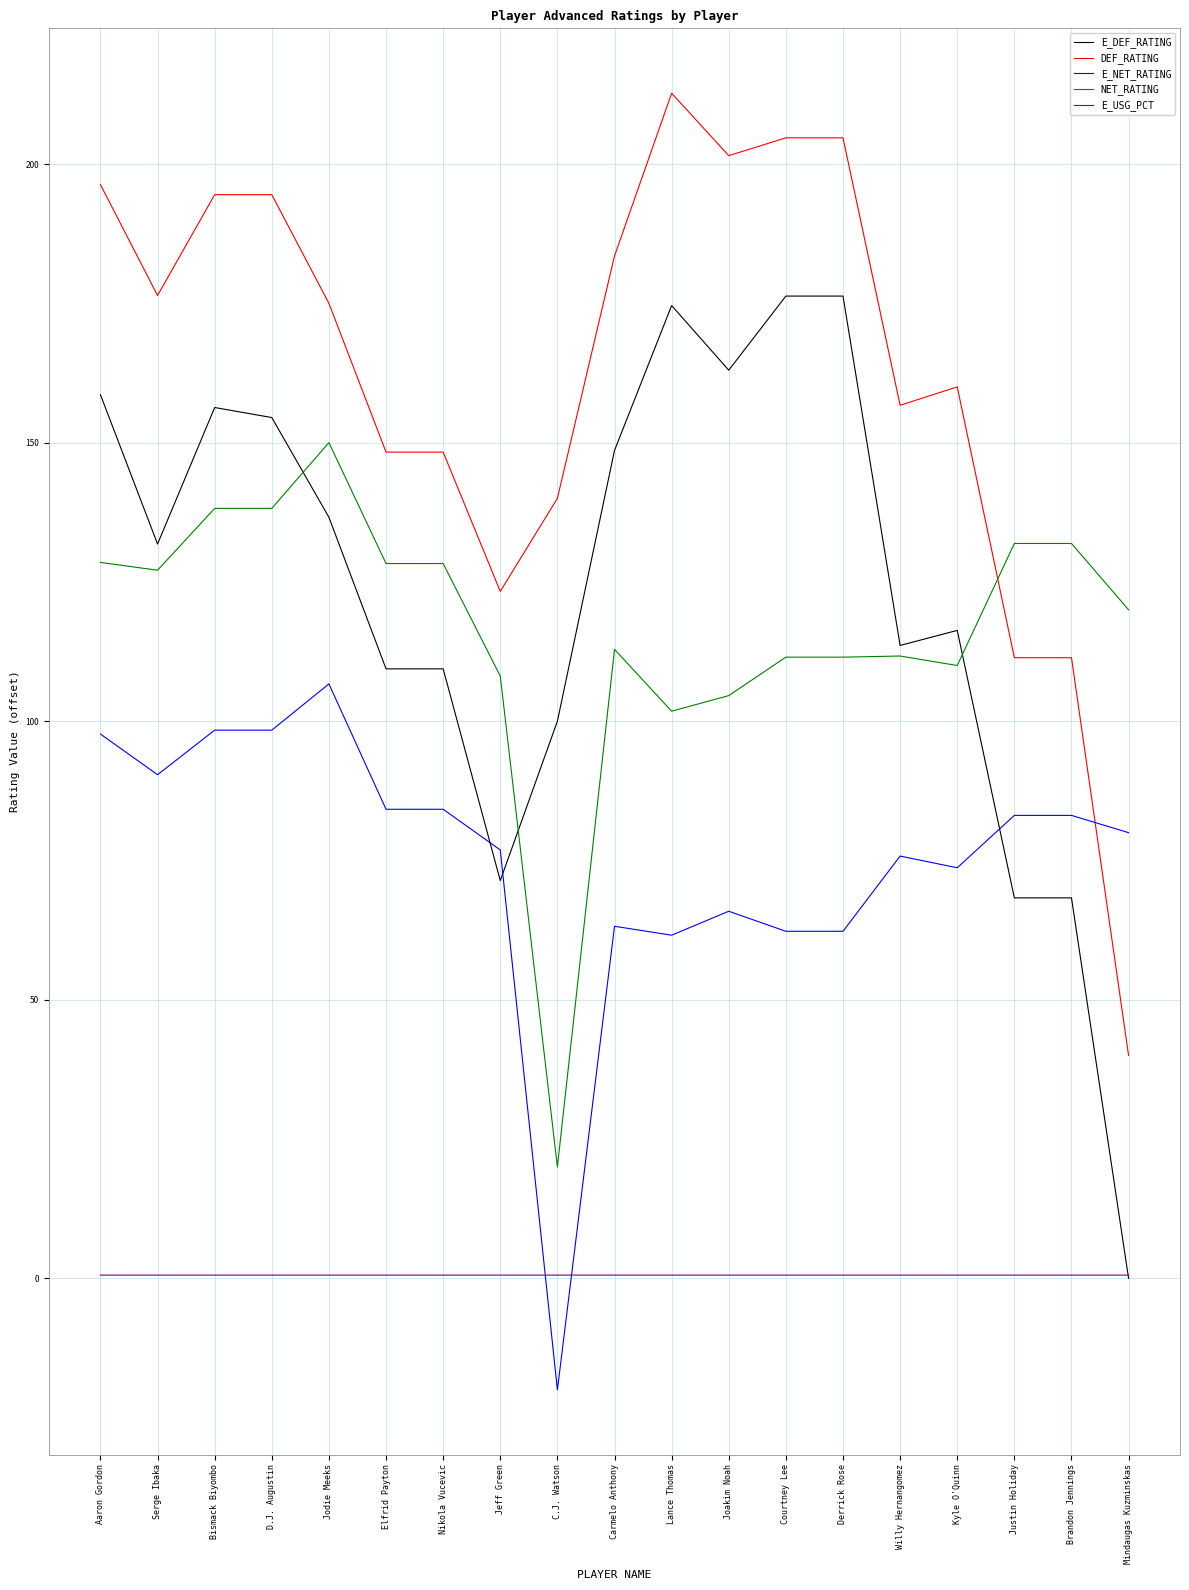

Is it true that DEF_RATING equals 148.3 at Nikola Vucevic?

True